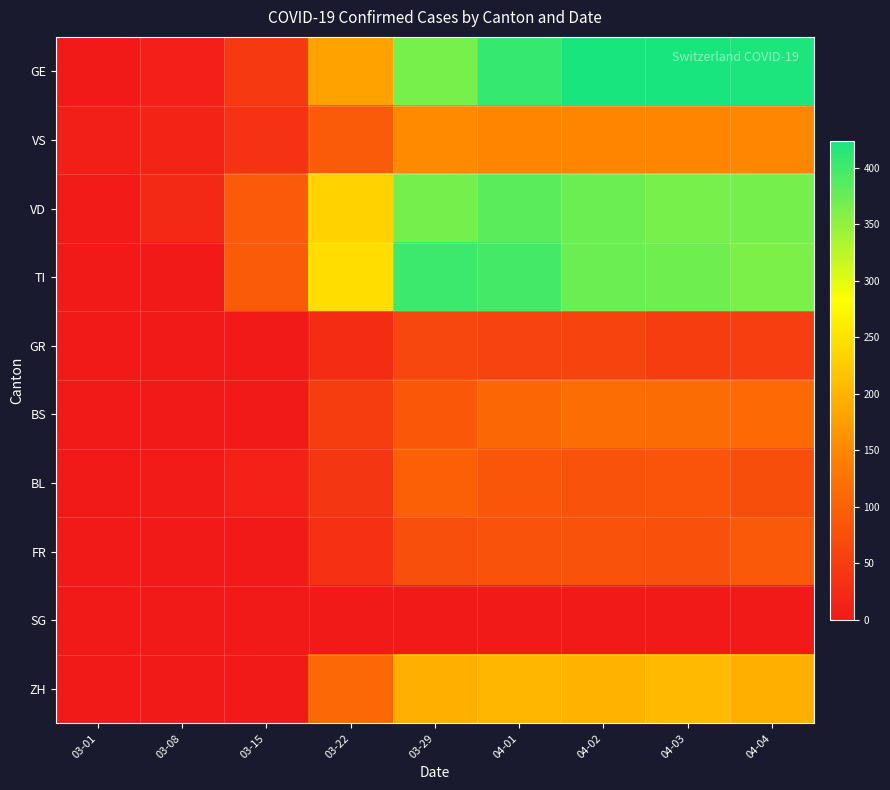

How many categories are shown in the chart?

9